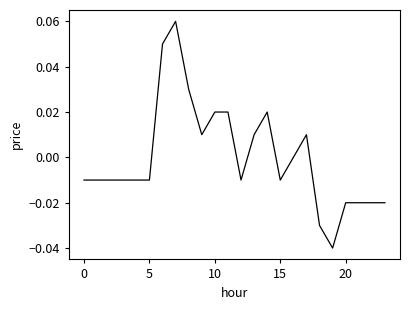

True or false: there are more than 2 points higher than both neighbors.

True